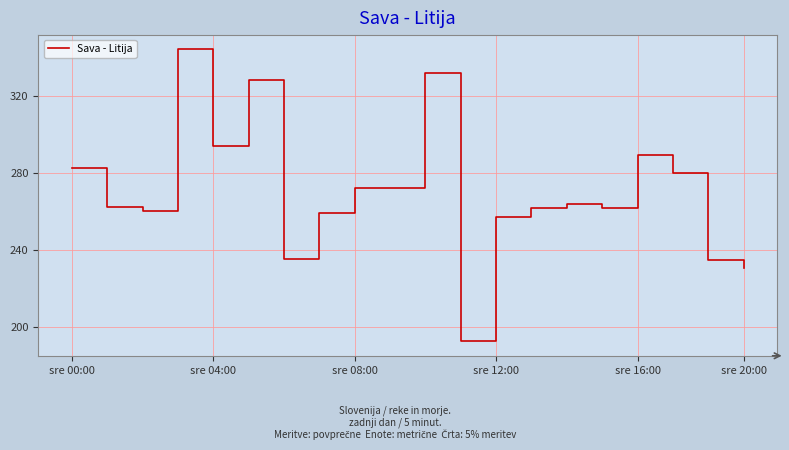

What is the smallest value displayed?

192.6